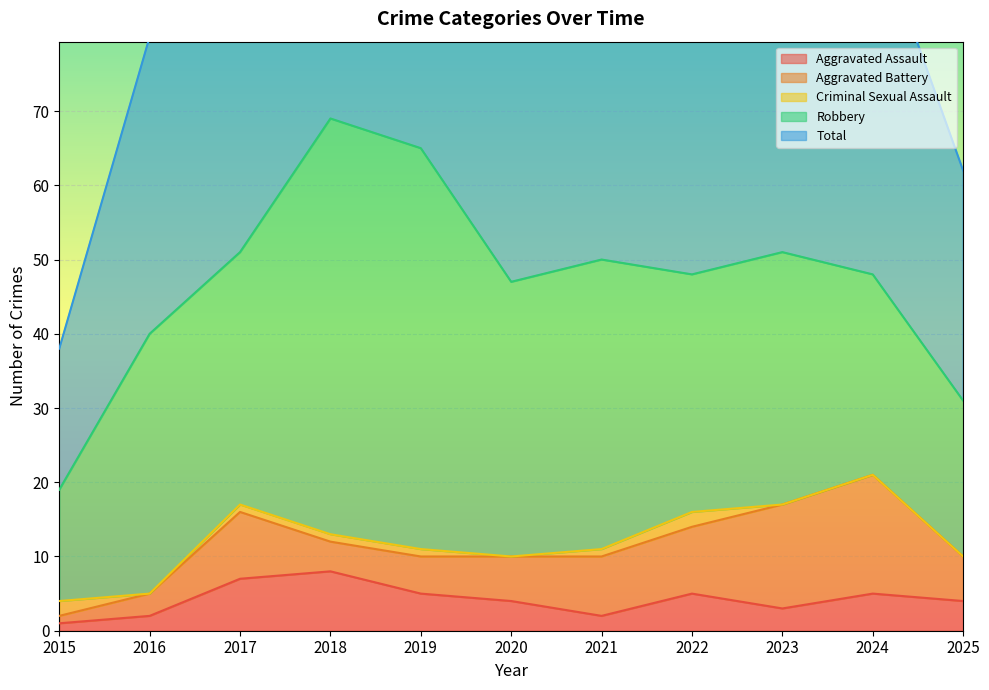

How many lines are shown in the chart?

5